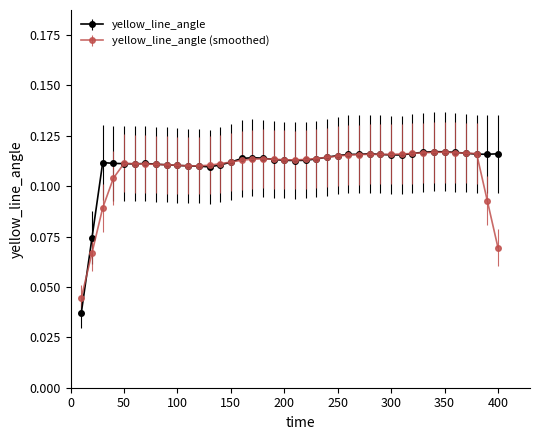

How many yellow_line_angle (smoothed) values are between 0 and 1?

40